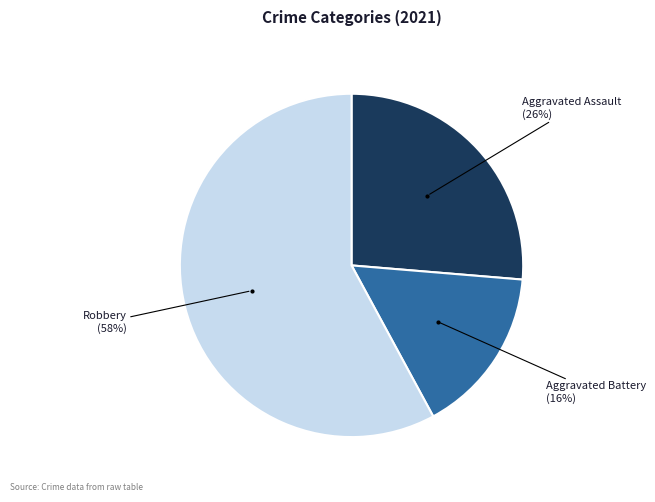

Is it true that Robbery is 45% of the pie?

False